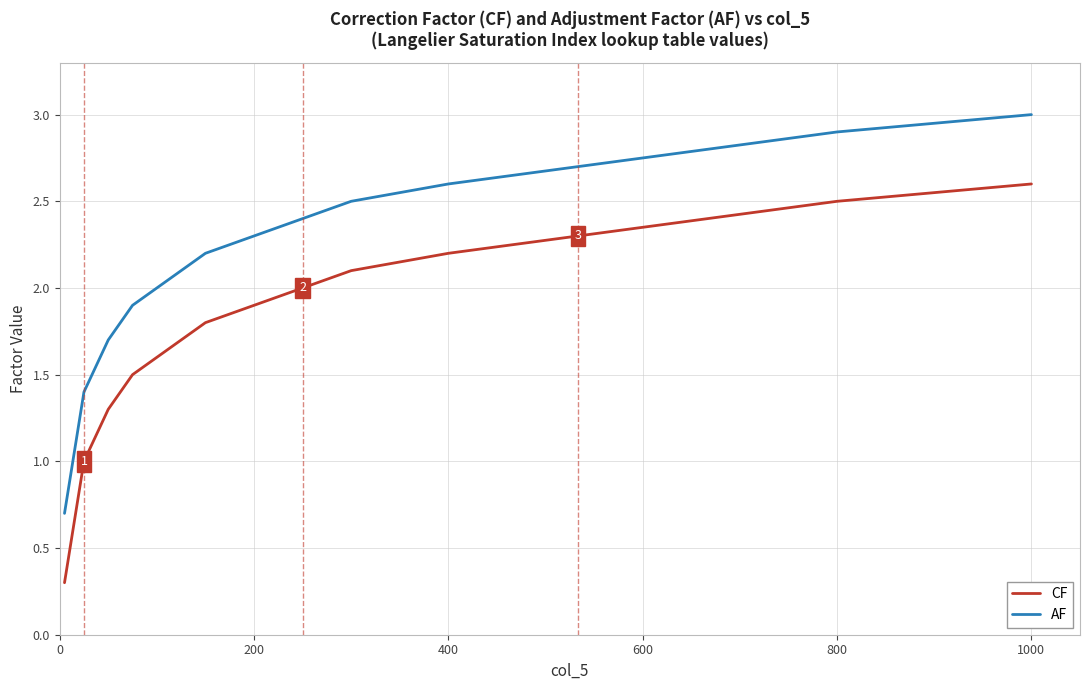

Rank the series by their maximum value, from highest to lowest.

AF, CF